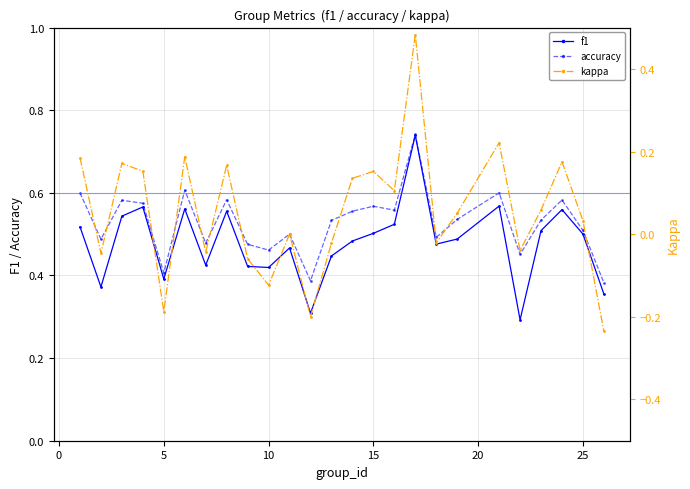

What are all the series names shown in the legend?

f1, accuracy, kappa